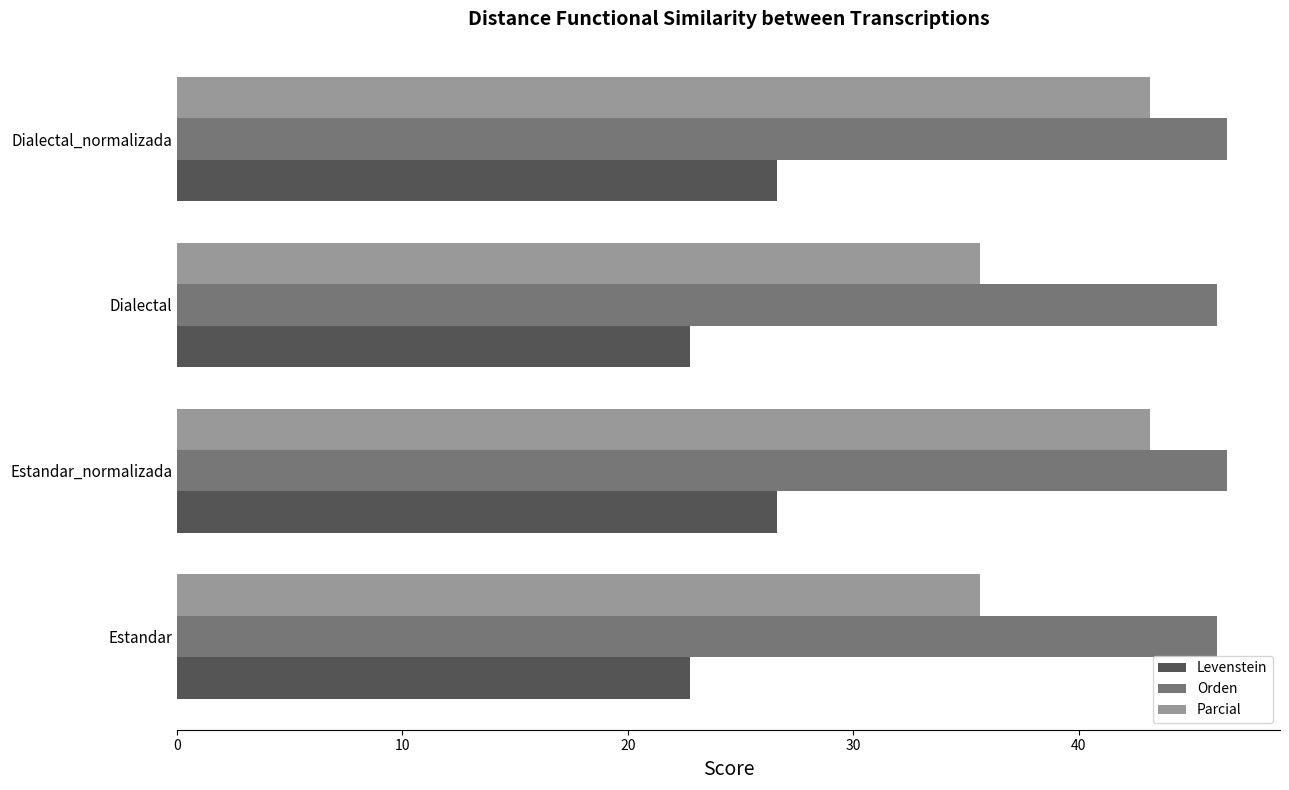

What is the difference between the maximum and second lowest values in the Levenstein series?

3.9